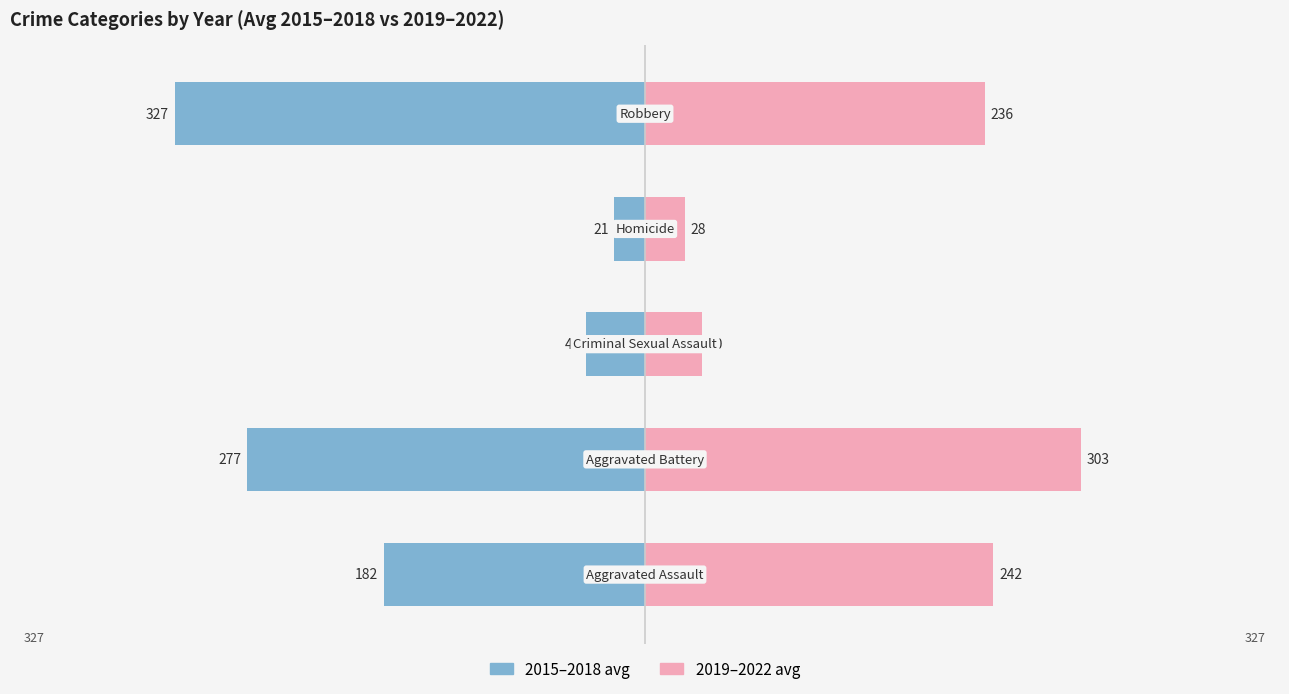

Which series has the widest spread of values?

2015–2018 avg